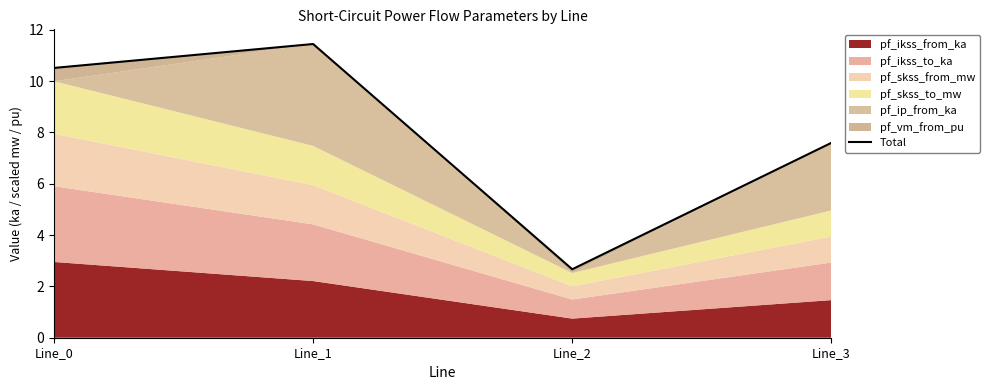

The value at Line_2 is 4.8. True or false?

False